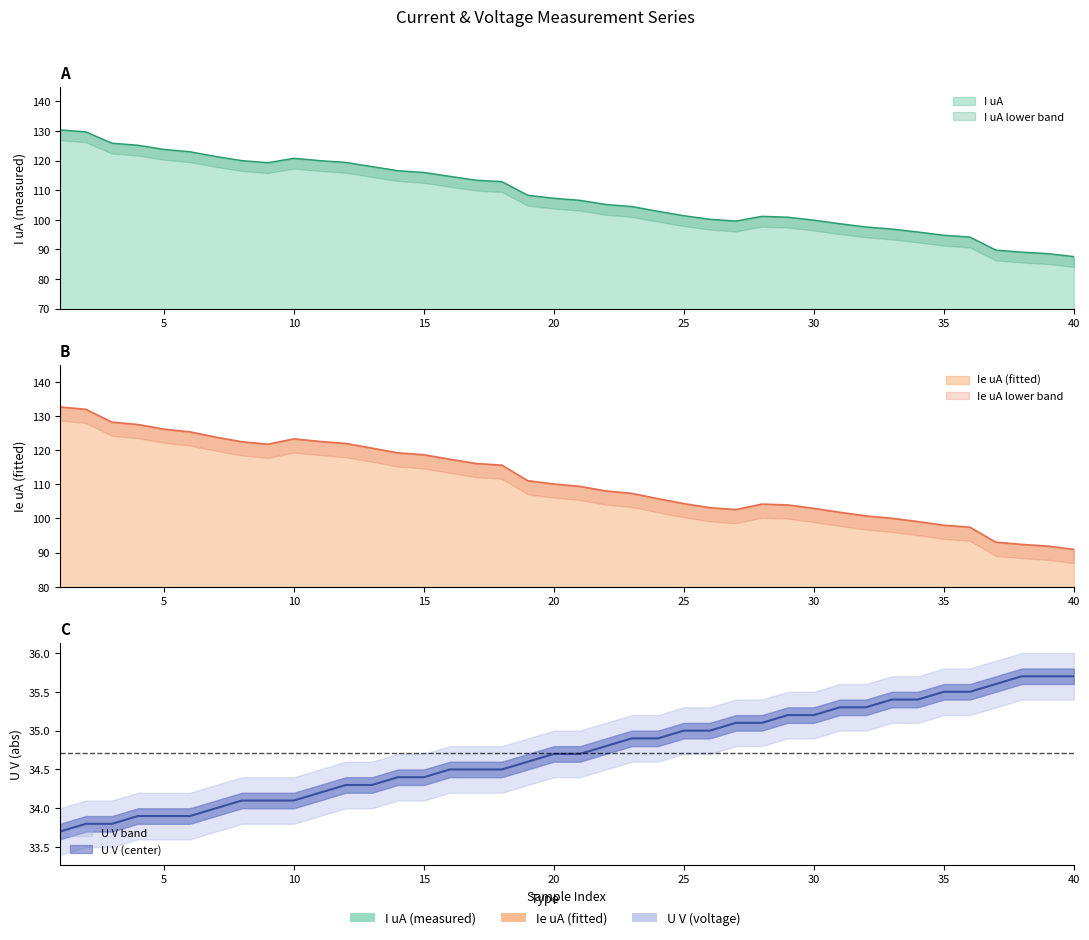

Which series has the largest range (max minus min)?

I uA